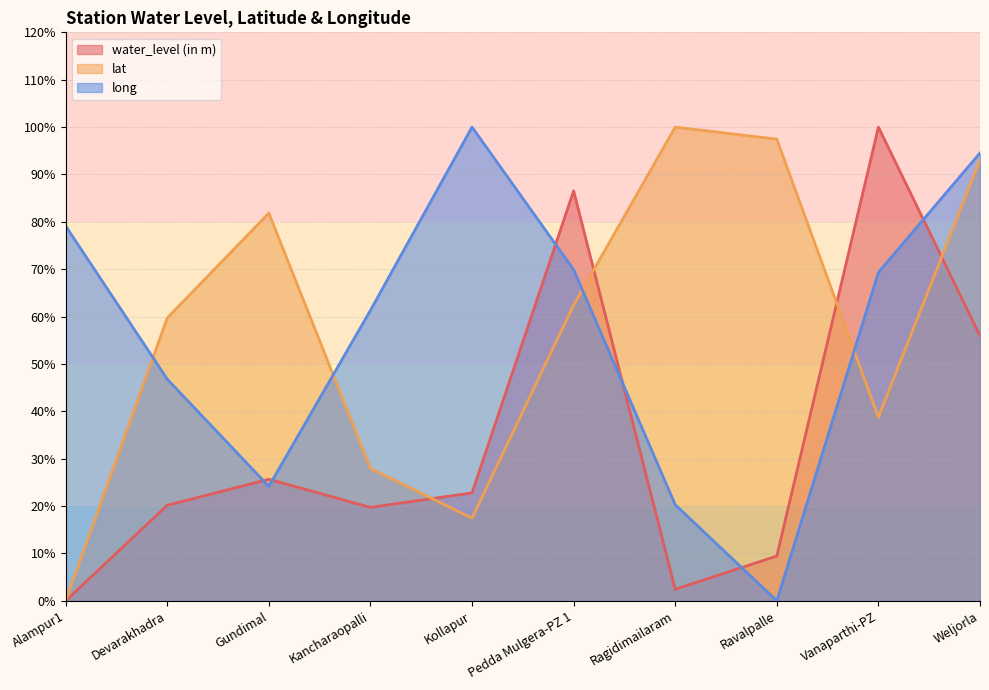

How many lines are shown in the chart?

3